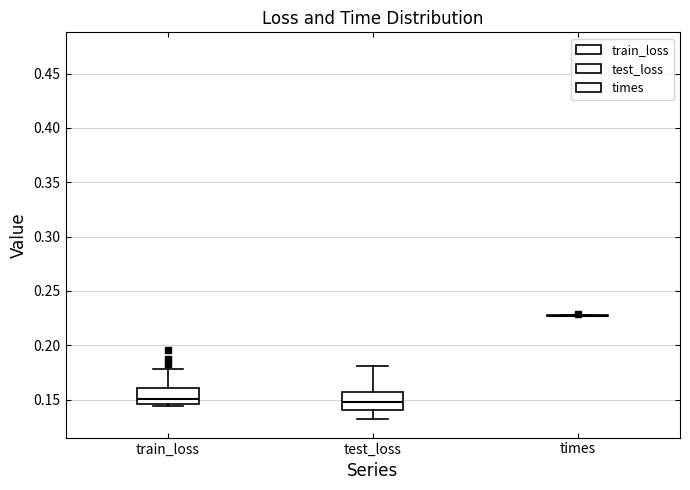

Reading left to right, transcribe this box plot: for each box, give where its median line is, the range the box spans, and where its two whiskers end, as read against the y-axis. The values are not printed on the chart, so give them approximately, as read against the axis.

train_loss: median 0.150, box 0.145 to 0.160, whiskers 0.145 (just below the box's lower edge) to 0.180
test_loss: median 0.145, box 0.140 to 0.155, whiskers 0.130 to 0.180
times: box collapsed to a line at 0.225, whiskers 0.225 to 0.230